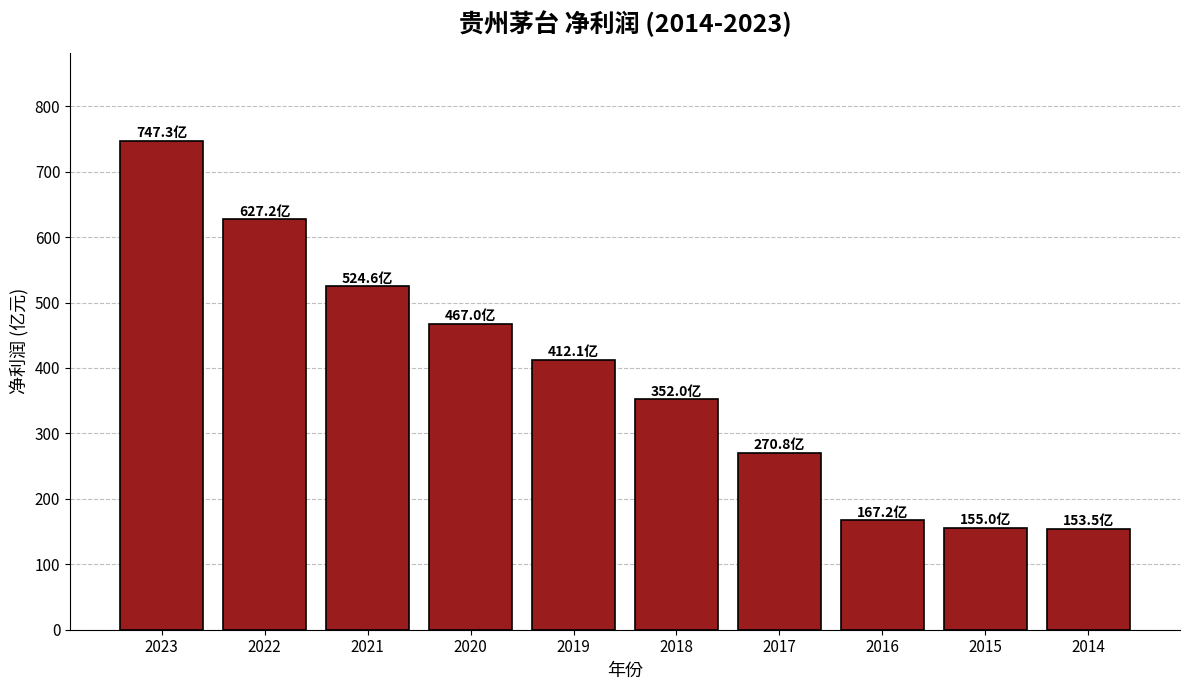

What is the sum of the values at 2015 and 2023?

902.4